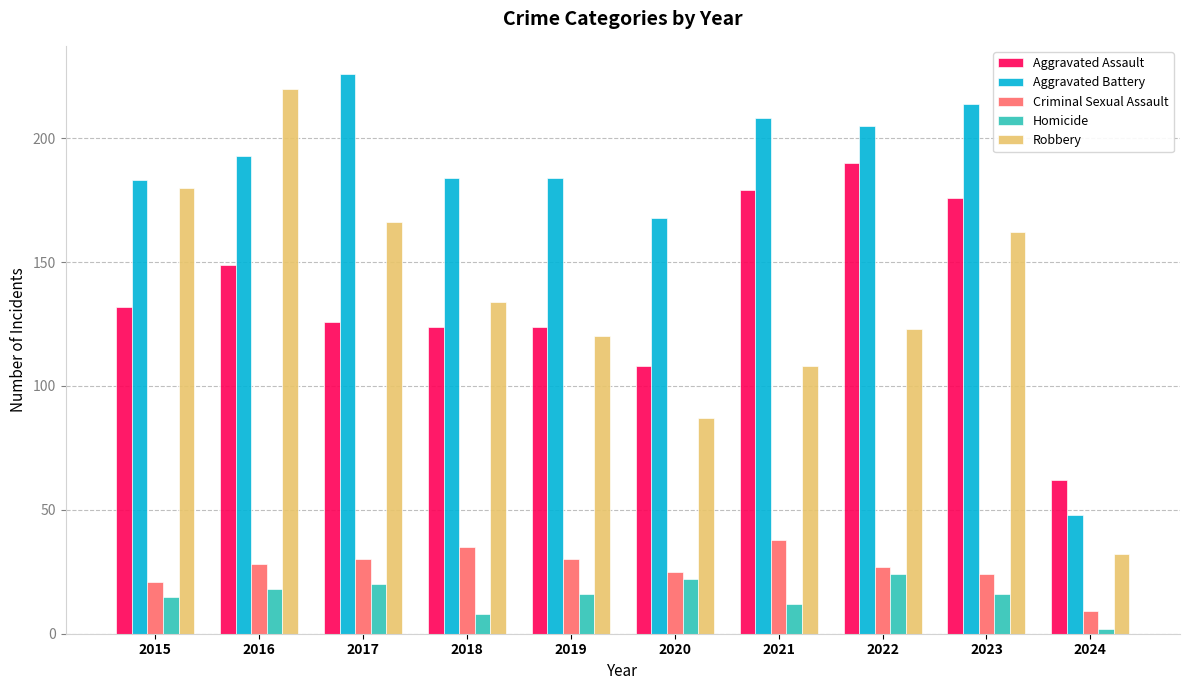

Which label corresponds to the smallest value in the chart?

2024